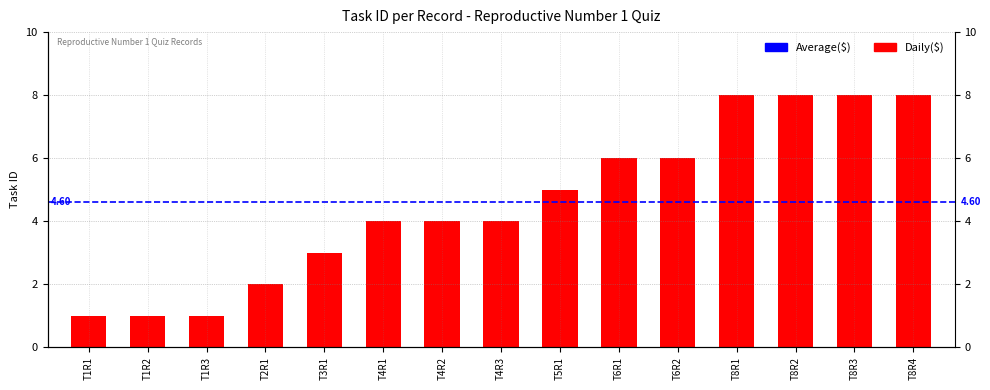

Reading left to right, transcribe all the data shown in this chart.

T1R1=1	T1R2=1	T1R3=1	T2R1=2	T3R1=3	T4R1=4	T4R2=4	T4R3=4	T5R1=5	T6R1=6	T6R2=6	T8R1=8	T8R2=8	T8R3=8	T8R4=8